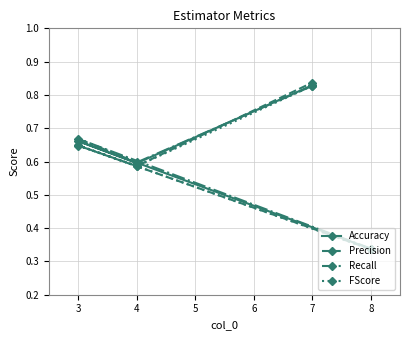

True or false: Precision has more than 0 points higher than both neighbors.

True